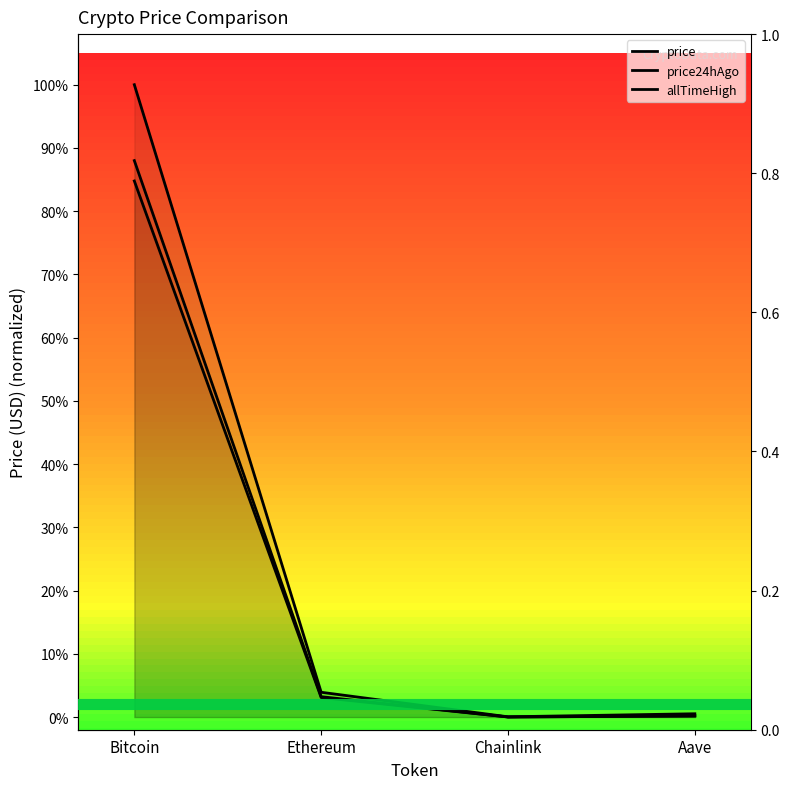

Rank the series by their maximum value, from highest to lowest.

allTimeHigh, price, price24hAgo